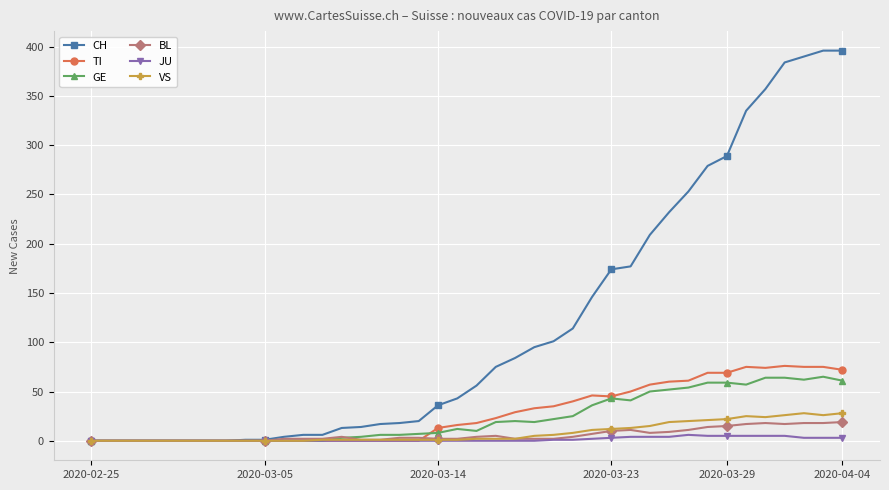

What is the greatest value displayed?

396